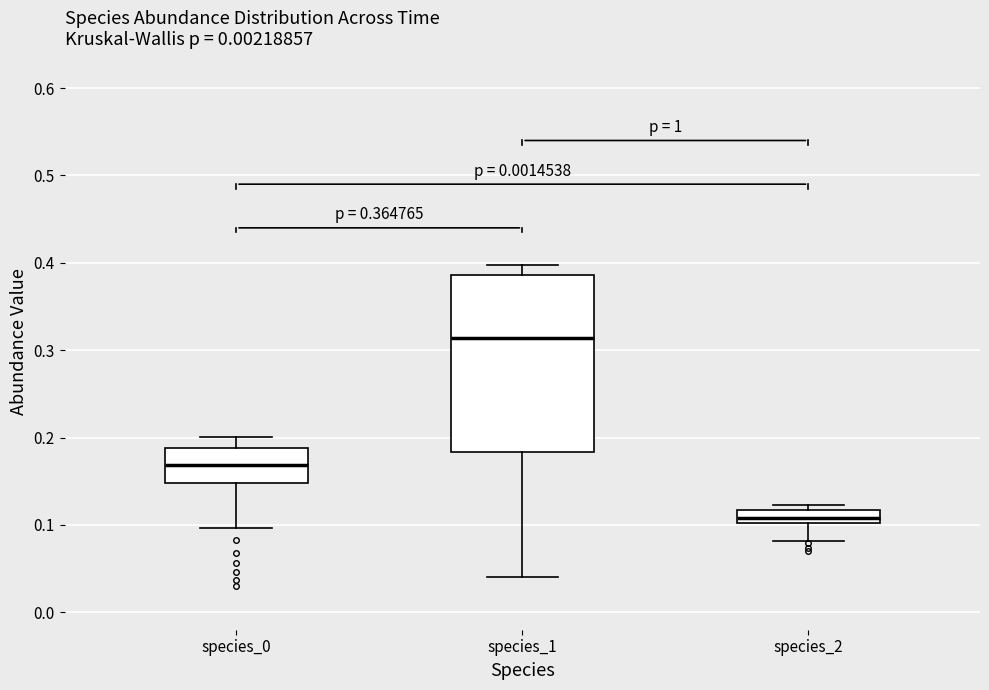

Where is the upper edge of the box for species_0 on the y-axis? The values are not printed on the chart, so give them approximately, as read against the axis.

0.19